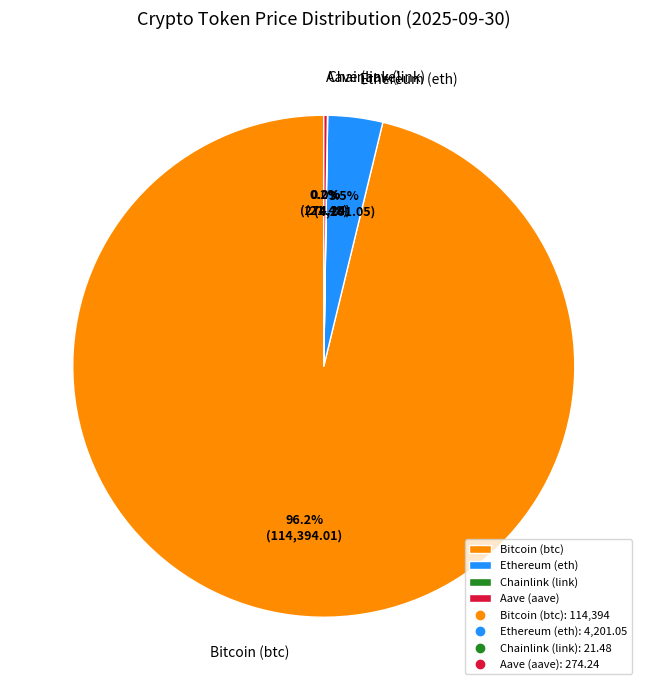

Which category has the biggest portion of the pie?

Bitcoin (btc)